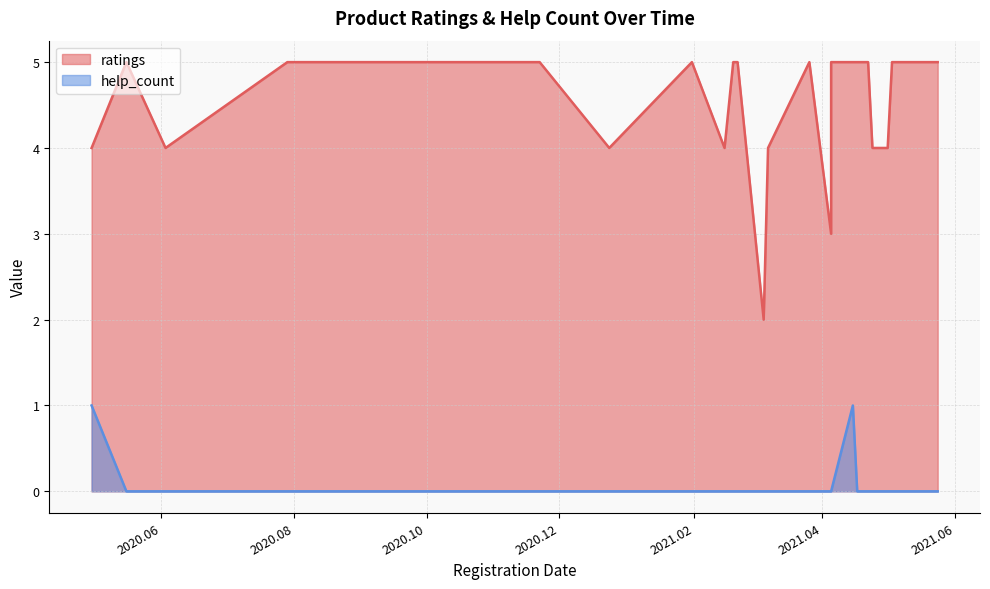

True or false: help_count has a value of 2 at 2020.04.30.

False